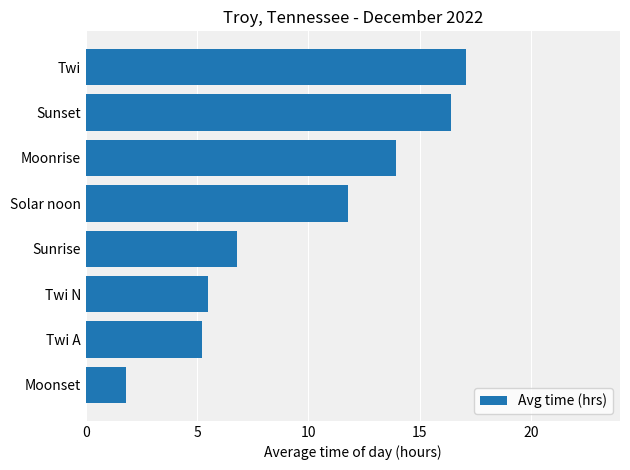

Which label corresponds to the smallest value in the chart?

Moonset